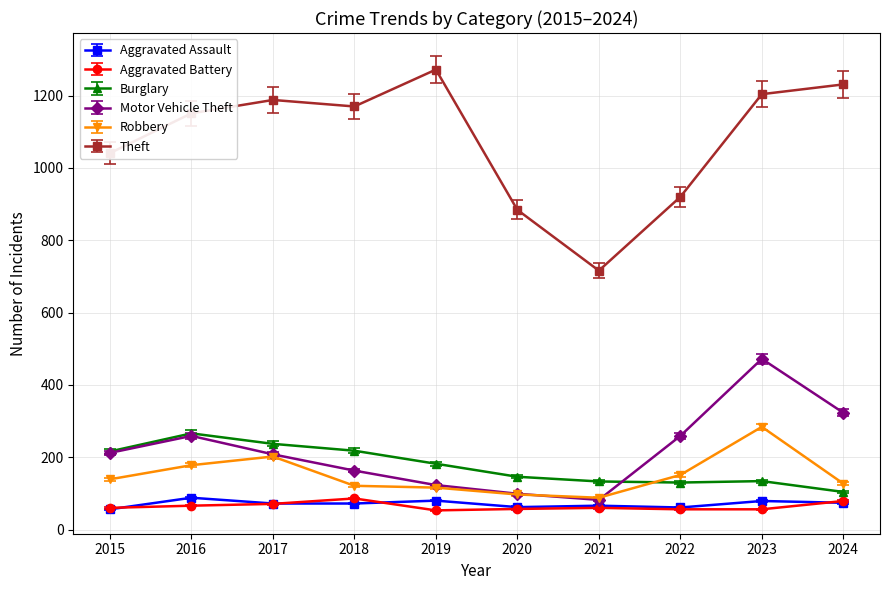

What is the value of the Aggravated Assault point at the 4th from the left?

72